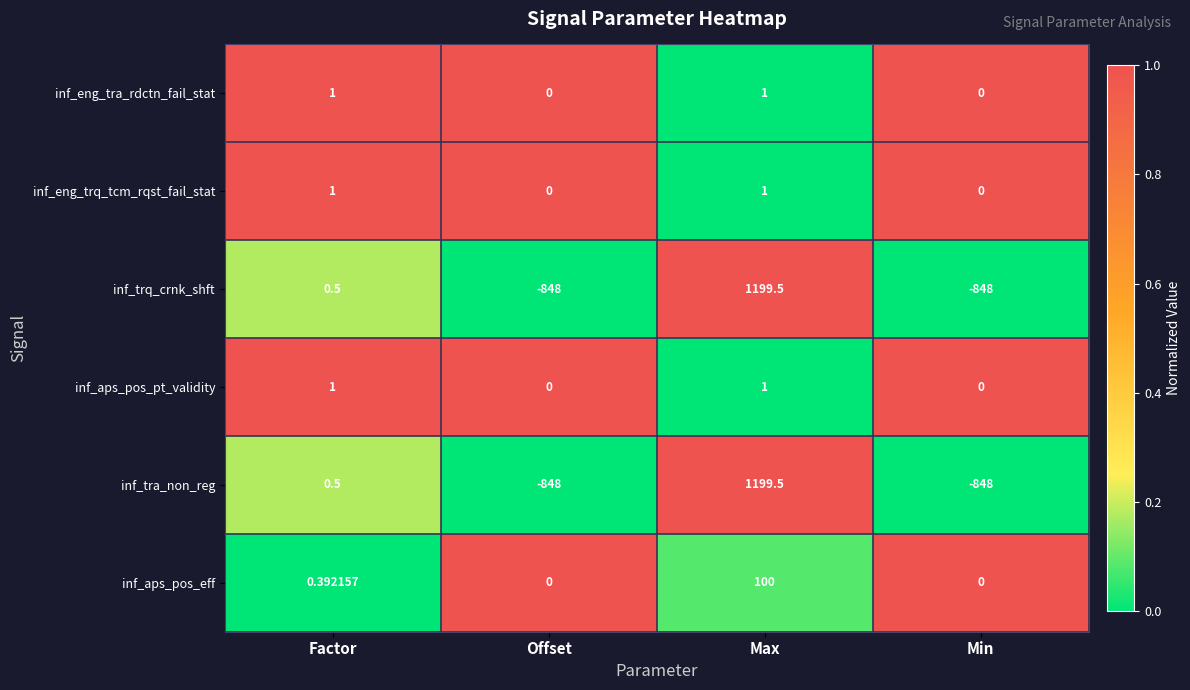

Where does the inf_tra_non_reg series first go above 0?

Factor